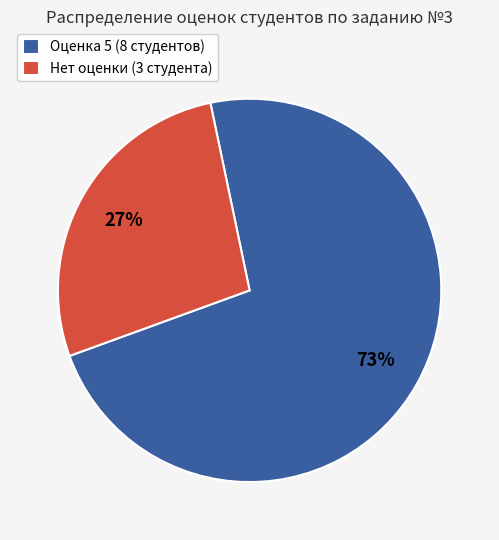

To the nearest percent, what is the combined percentage of Оценка 5 (8 студентов) and Нет оценки (3 студента)?

100%